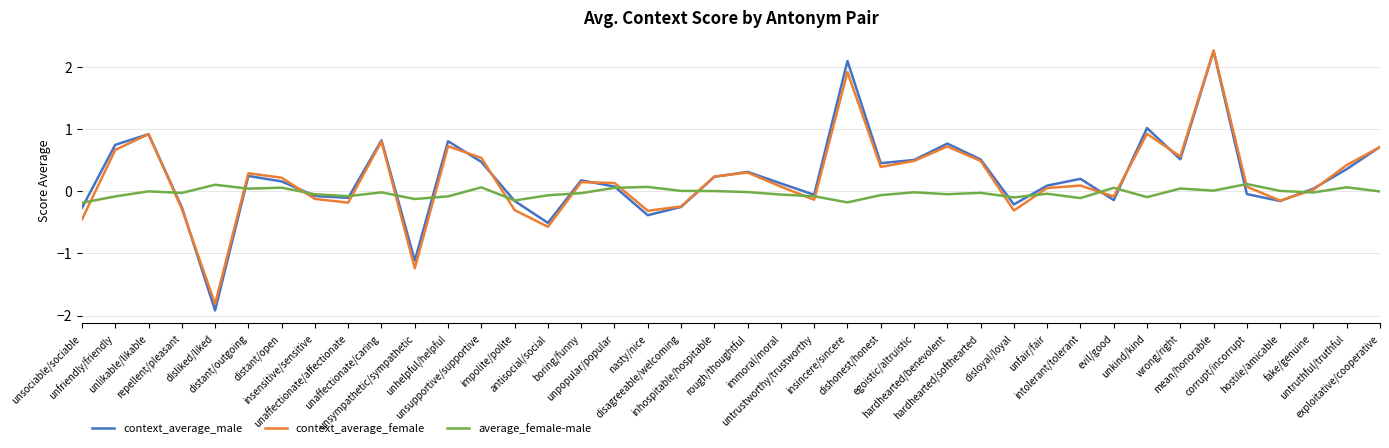

Which series changed the most between unlikable/likable and dishonest/honest?

context_average_female